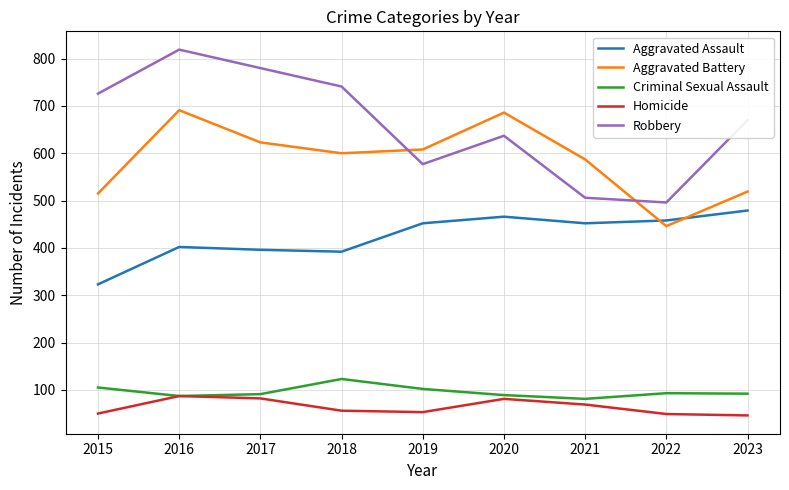

Is the value of Homicide at 2017 greater than the value of Criminal Sexual Assault at 2019?

No